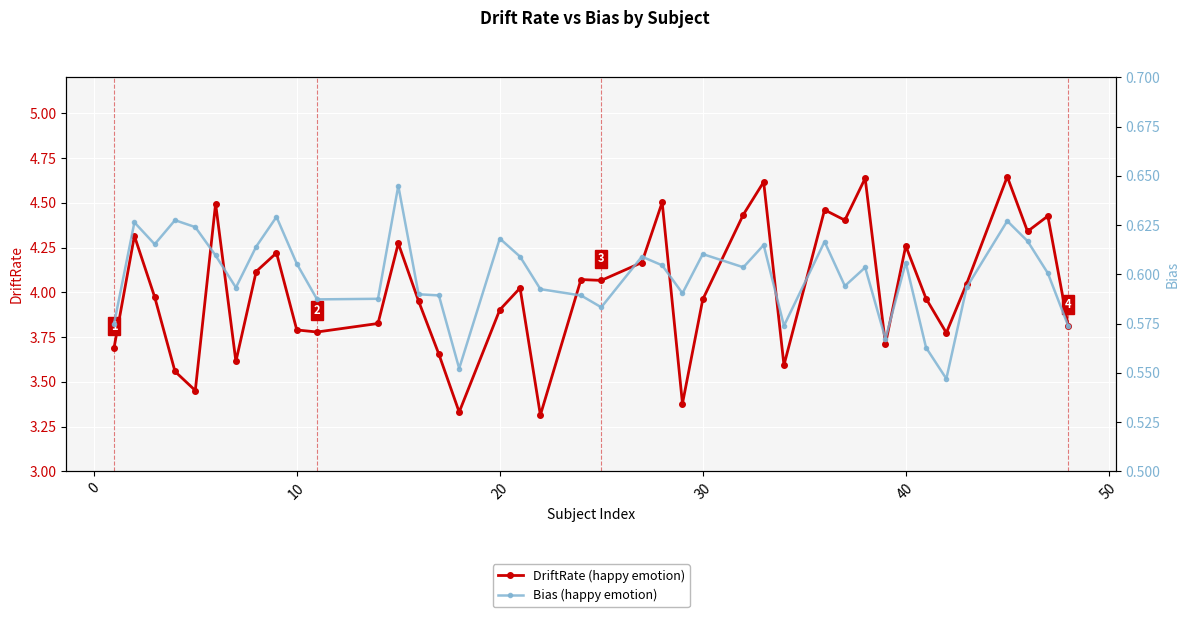

In DriftRate, how many points are lower than both neighbors (excluding endpoints)?

12